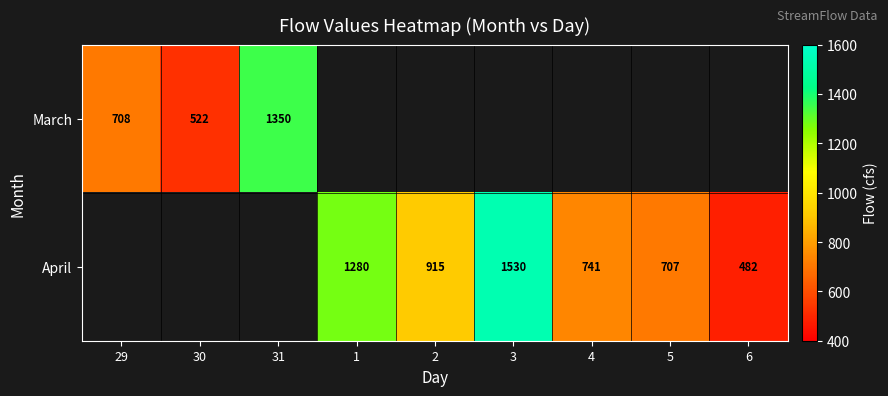

The value of March at 29 is 411. True or false?

False